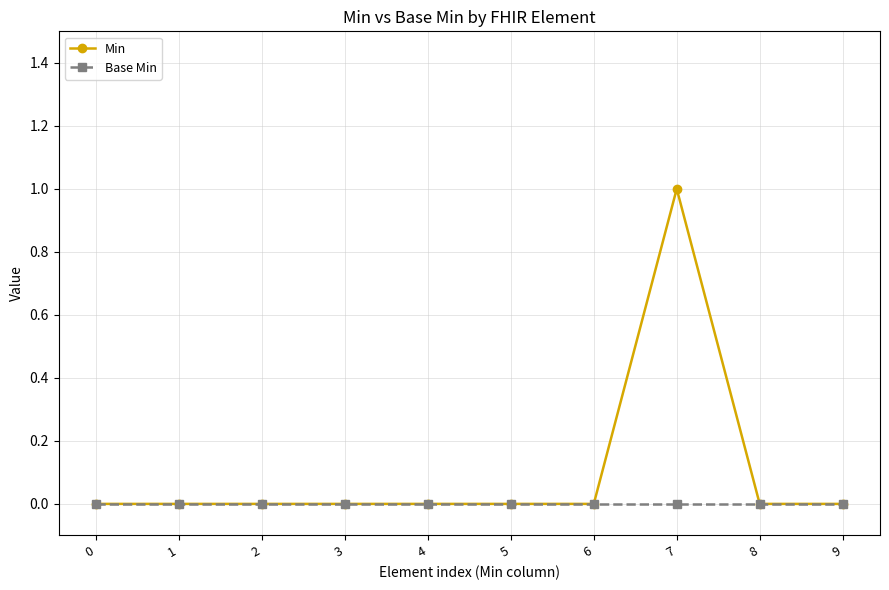

Which series changed the most between 4 and 7?

Min